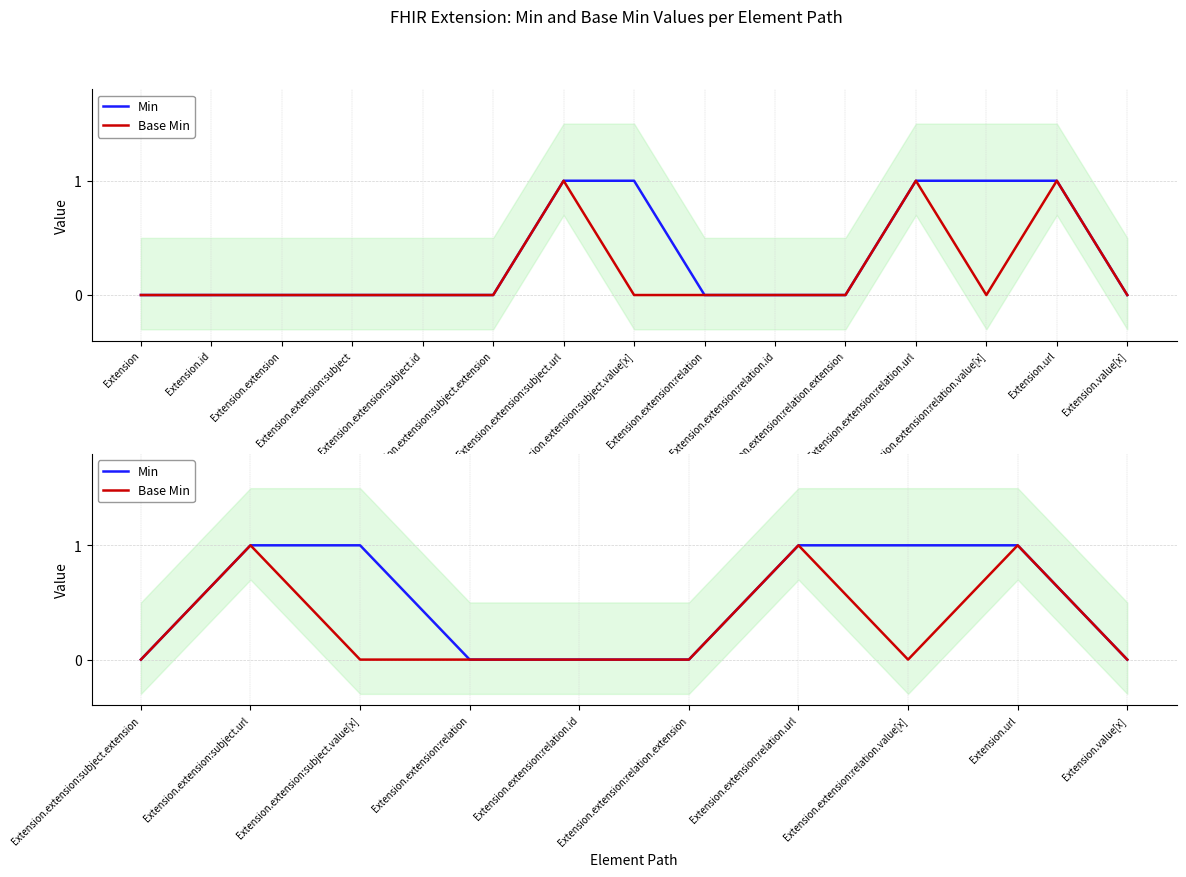

How many data points does each series have?

10